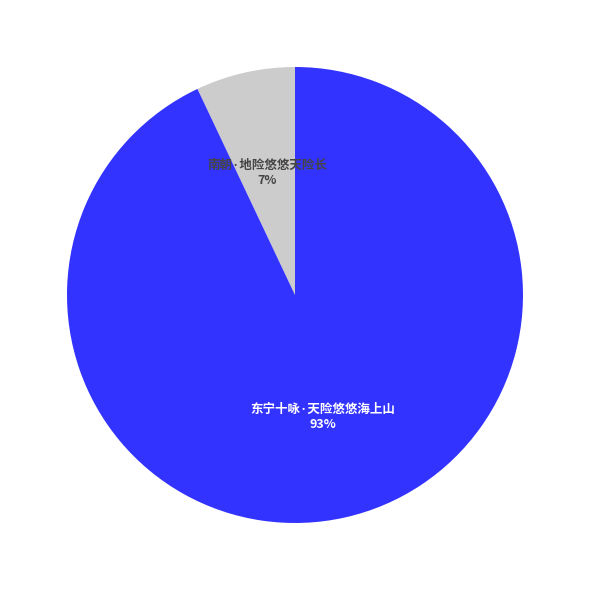

What percentage is the 南朝·地险悠悠天险长 slice, to the nearest percent?

7%